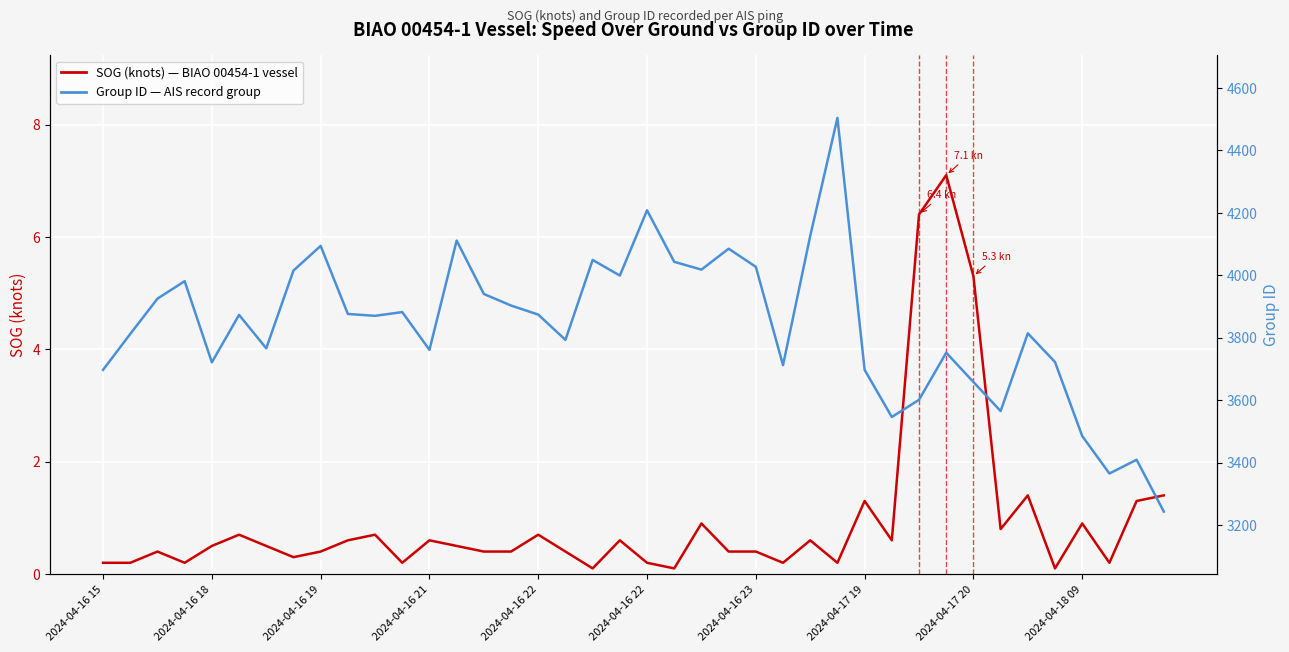

Reading left to right, transcribe all the data shown in this chart.

SOG (knots) — BIAO 00454-1 vessel: 0.2	0.2	0.4	0.2	0.5	0.7	0.5	0.3	0.4	0.6	0.7	0.2	0.6	0.5	0.4	0.4	0.7	0.4	0.1	0.6	0.2	0.1	0.9	0.4	0.4	0.2	0.6	0.2	1.3	0.6	6.4	7.1	5.3	0.8	1.4	0.1	0.9	0.2	1.3	1.4
Group ID — AIS record group: 3697.0	3812.0	3925.0	3981.0	3721.0	3873.0	3766.0	4015.0	4094.0	3876.0	3870.0	3882.0	3761.0	4111.0	3940.0	3903.0	3874.0	3793.0	4049.0	3999.0	4208.0	4043.0	4018.0	4085.0	4027.0	3712.0	4126.0	4504.0	3697.0	3546.0	3601.0	3752.0	3658.0	3565.0	3814.0	3722.0	3485.0	3365.0	3409.0	3243.0